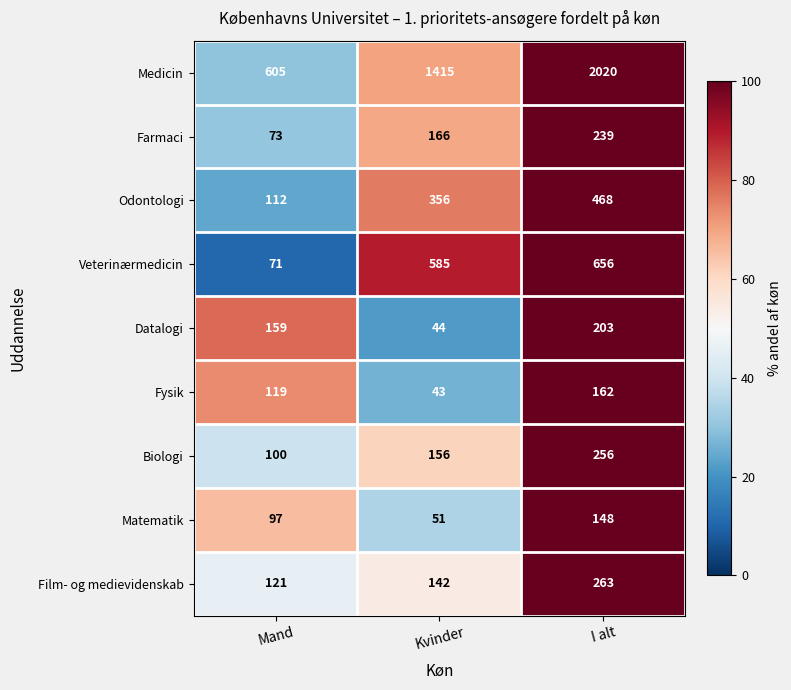

True or false: Farmaci has a value of 80 at Kvinder.

False